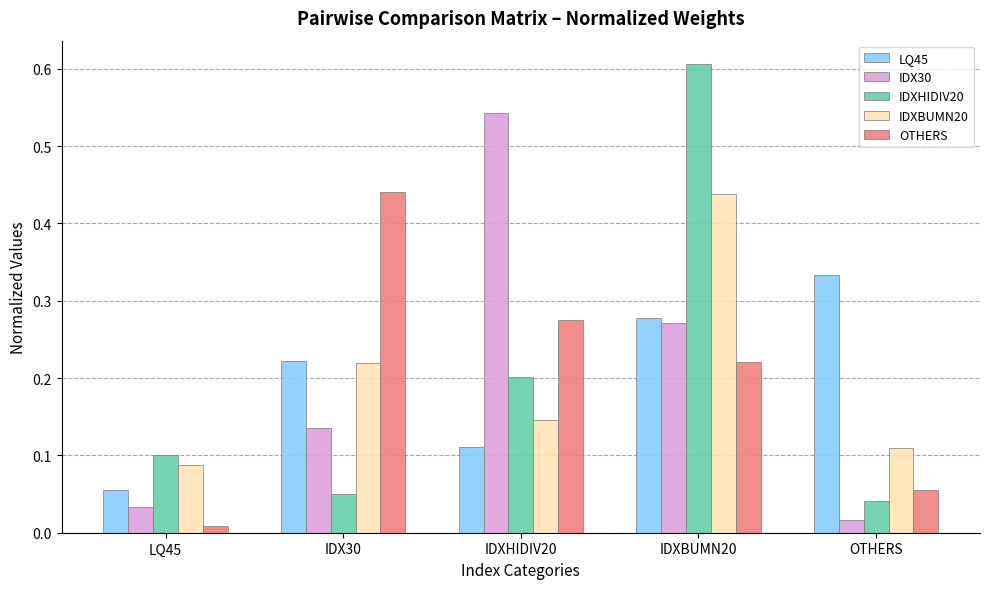

At which category is the sum across all series the highest?

IDXBUMN20